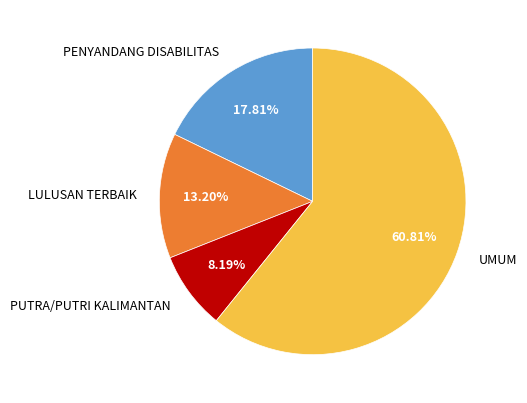

How many segments does this pie chart have?

4